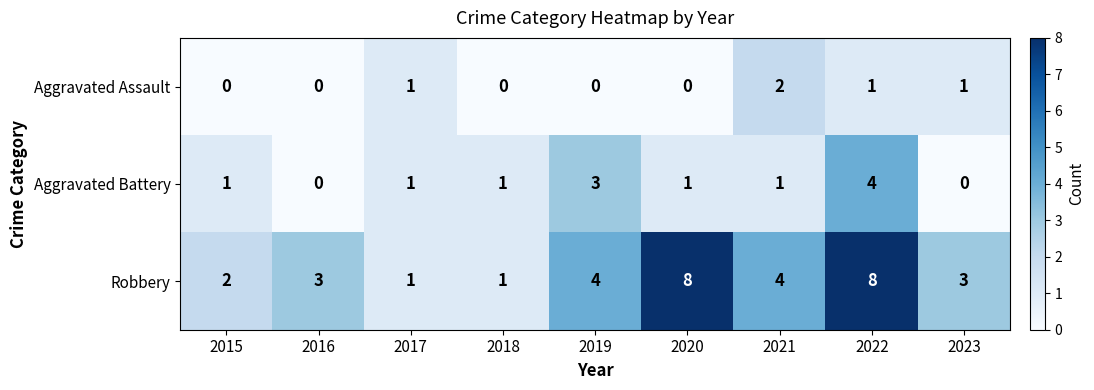

True or false: Robbery has a value of 2 at 2017.

False